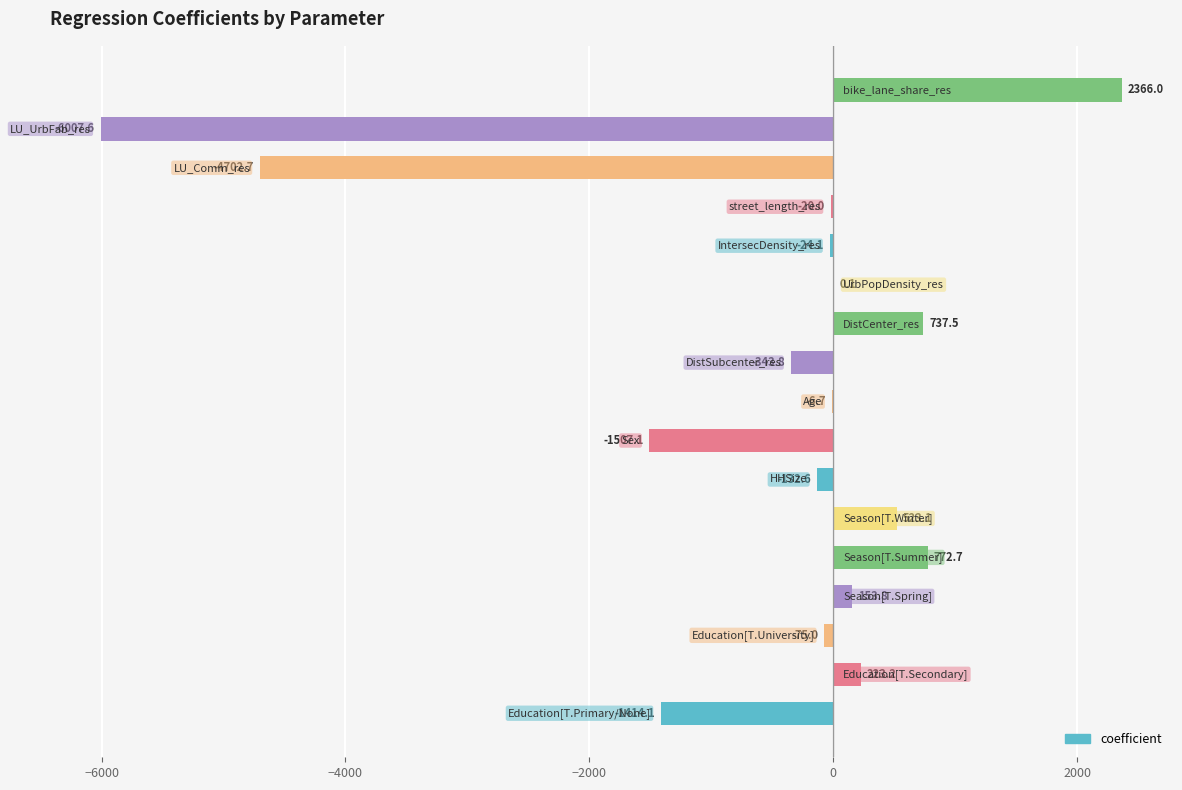

What is the greatest value displayed?

2366.0